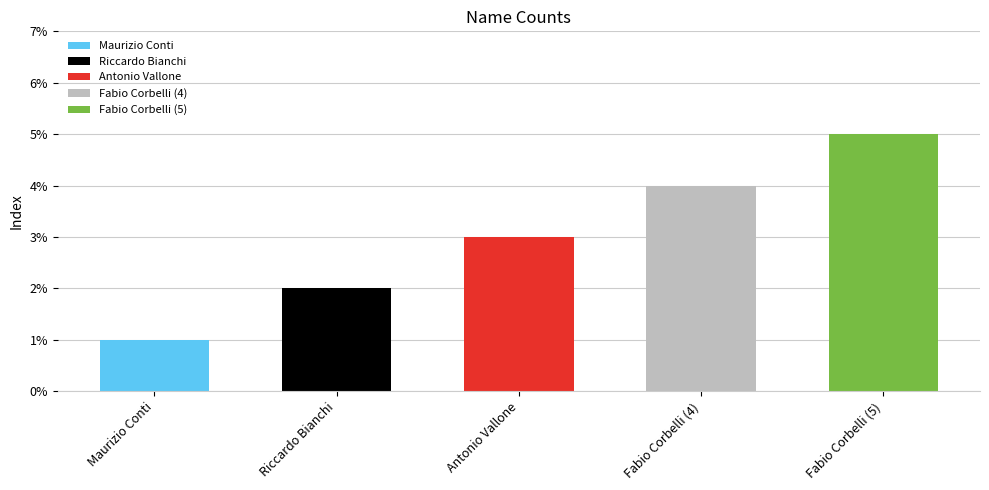

Reading left to right, list all the values displayed in this chart.

Maurizio Conti=1	Riccardo Bianchi=2	Antonio Vallone=3	Fabio Corbelli (4)=4	Fabio Corbelli (5)=5